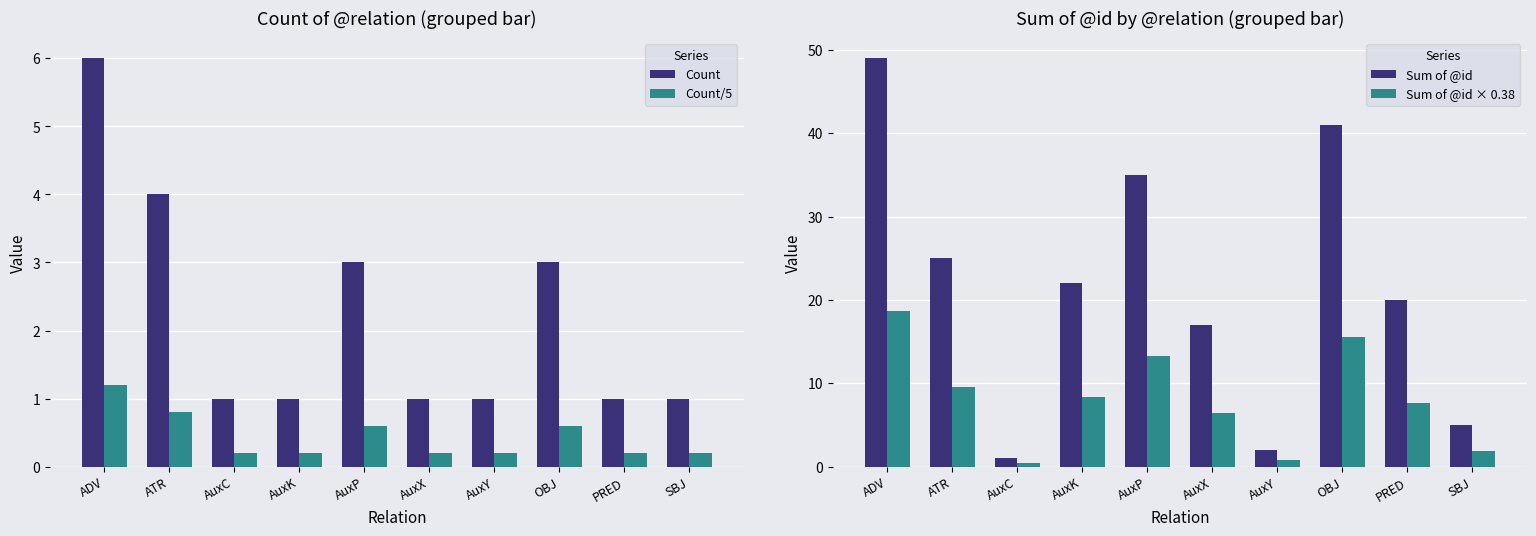

Reading left to right, transcribe all the data shown in this chart.

Count: 6.0	4.0	1.0	1.0	3.0	1.0	1.0	3.0	1.0	1.0
Count/5: 1.2	0.8	0.2	0.2	0.6	0.2	0.2	0.6	0.2	0.2
Sum of @id: 49.0	25.0	1.0	22.0	35.0	17.0	2.0	41.0	20.0	5.0
Sum of @id × 0.38: 18.6	9.5	0.4	8.4	13.3	6.5	0.8	15.6	7.6	1.9